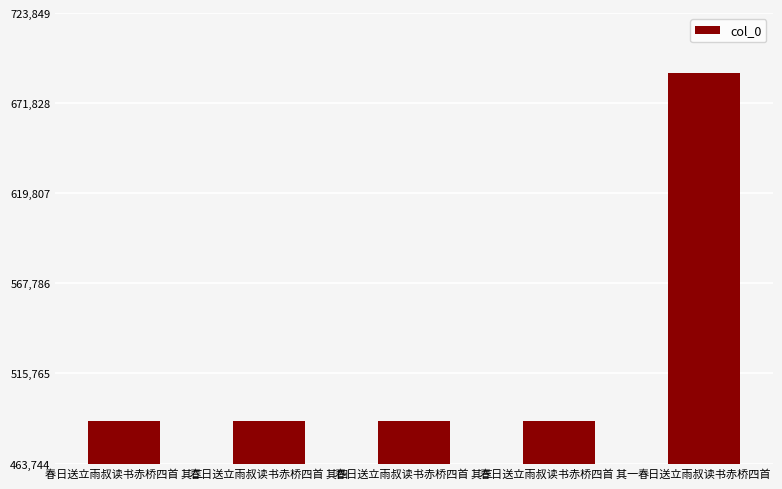

Approximately how many times larger is the value at 春日送立雨叔读书赤桥四首 其一 compared to 春日送立雨叔读书赤桥四首?

0.7